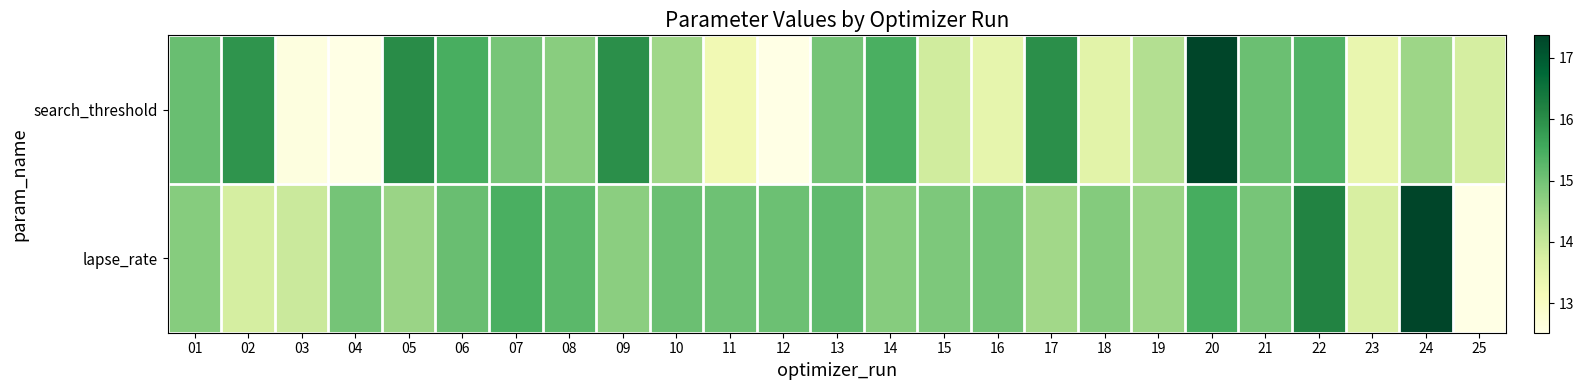

Rank the series by their maximum value, from highest to lowest.

search_threshold, lapse_rate